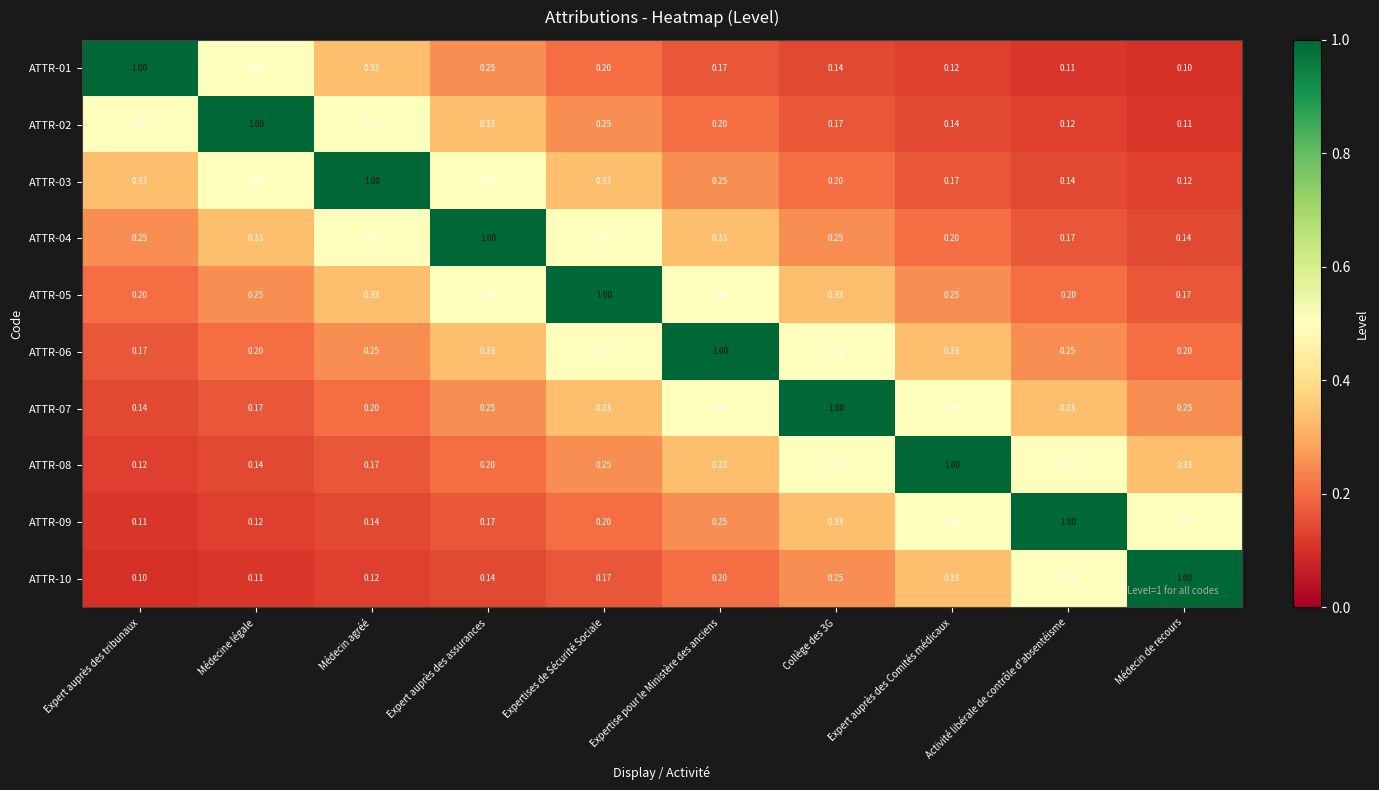

At which label is ATTR-01 closest to 0?

Médecin de recours